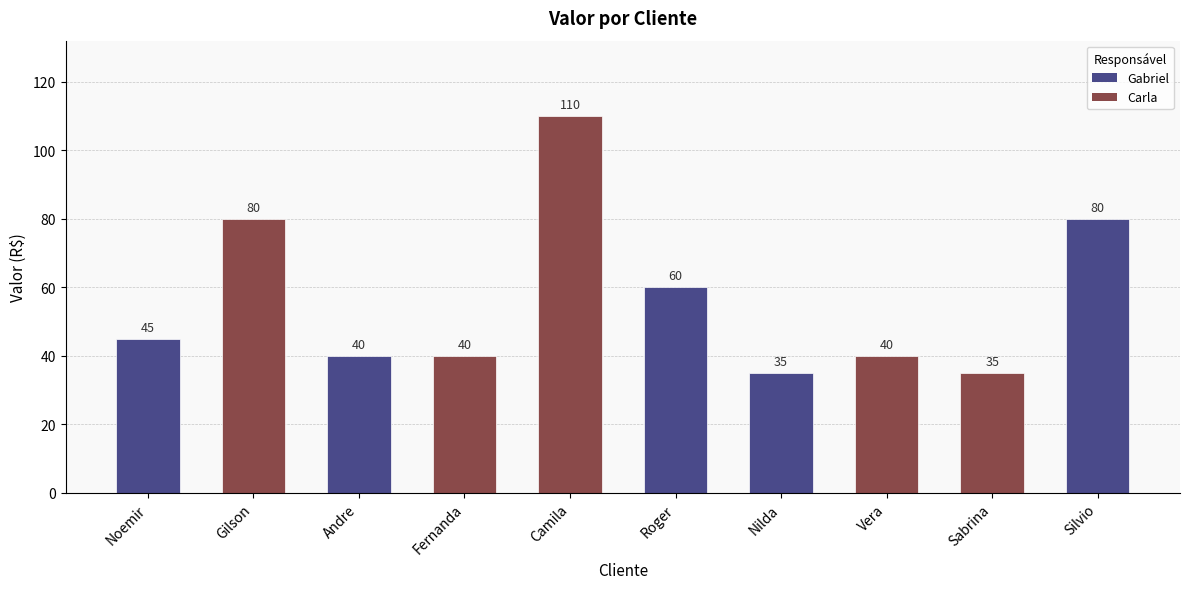

What is the minimum value shown in the chart?

35